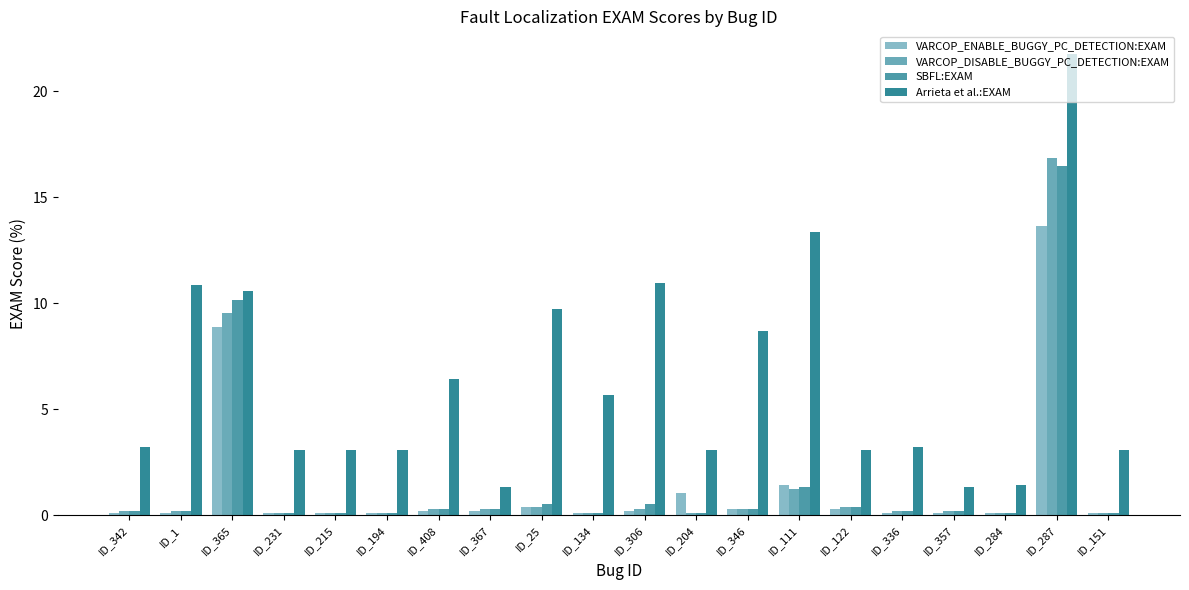

Reading right to left, extract all data points from this chart.

VARCOP_ENABLE_BUGGY_PC_DETECTION:EXAM: ID_151=0.1	ID_287=13.7	ID_284=0.1	ID_357=0.1	ID_336=0.1	ID_122=0.3	ID_111=1.4	ID_346=0.3	ID_204=1.0	ID_306=0.2	ID_134=0.1	ID_25=0.4	ID_367=0.2	ID_408=0.2	ID_194=0.1	ID_215=0.1	ID_231=0.1	ID_365=8.9	ID_1=0.1	ID_342=0.1
VARCOP_DISABLE_BUGGY_PC_DETECTION:EXAM: ID_151=0.1	ID_287=16.9	ID_284=0.1	ID_357=0.2	ID_336=0.2	ID_122=0.4	ID_111=1.2	ID_346=0.3	ID_204=0.1	ID_306=0.3	ID_134=0.1	ID_25=0.4	ID_367=0.3	ID_408=0.3	ID_194=0.1	ID_215=0.1	ID_231=0.1	ID_365=9.5	ID_1=0.2	ID_342=0.2
SBFL:EXAM: ID_151=0.1	ID_287=16.5	ID_284=0.1	ID_357=0.2	ID_336=0.2	ID_122=0.4	ID_111=1.3	ID_346=0.3	ID_204=0.1	ID_306=0.5	ID_134=0.1	ID_25=0.5	ID_367=0.3	ID_408=0.3	ID_194=0.1	ID_215=0.1	ID_231=0.1	ID_365=10.1	ID_1=0.2	ID_342=0.2
Arrieta et al.:EXAM: ID_151=3.1	ID_287=21.7	ID_284=1.4	ID_357=1.3	ID_336=3.2	ID_122=3.1	ID_111=13.4	ID_346=8.7	ID_204=3.1	ID_306=11.0	ID_134=5.7	ID_25=9.7	ID_367=1.3	ID_408=6.4	ID_194=3.1	ID_215=3.1	ID_231=3.1	ID_365=10.6	ID_1=10.9	ID_342=3.2